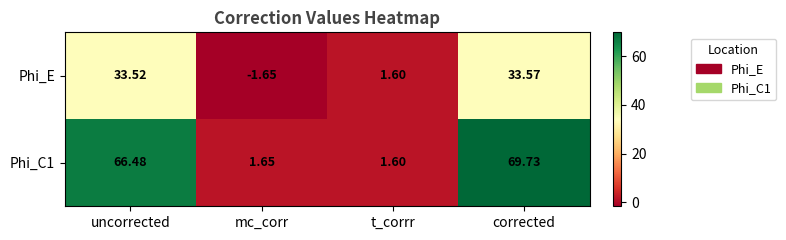

Rank the categories by Phi_E value from highest to lowest.

corrected, uncorrected, t_corrr, mc_corr